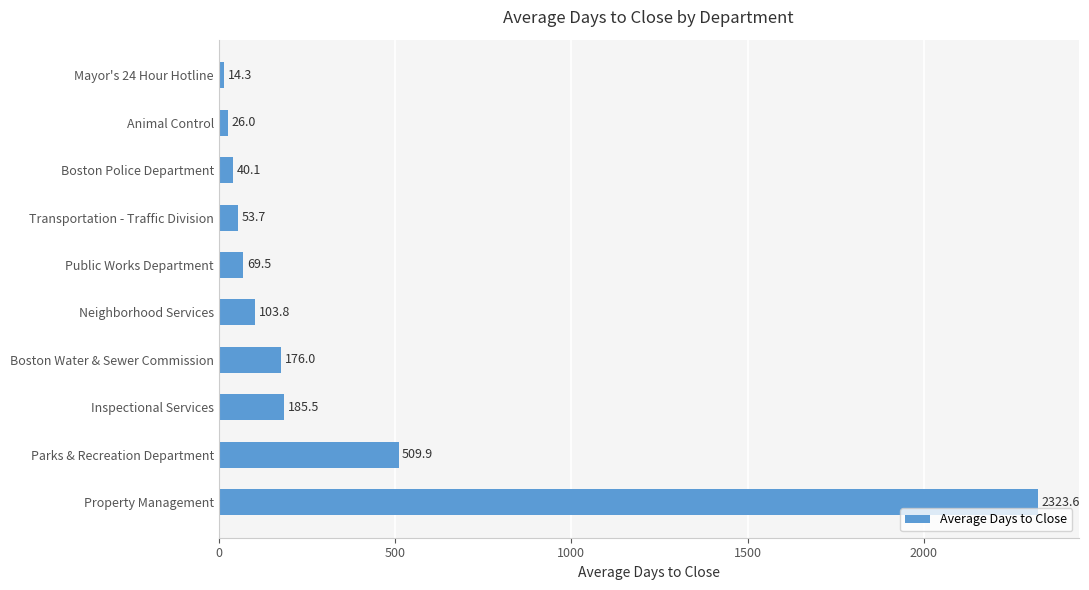

Rank the categories by value from highest to lowest.

Property Management, Parks & Recreation Department, Inspectional Services, Boston Water & Sewer Commission, Neighborhood Services, Public Works Department, Transportation - Traffic Division, Boston Police Department, Animal Control, Mayor's 24 Hour Hotline